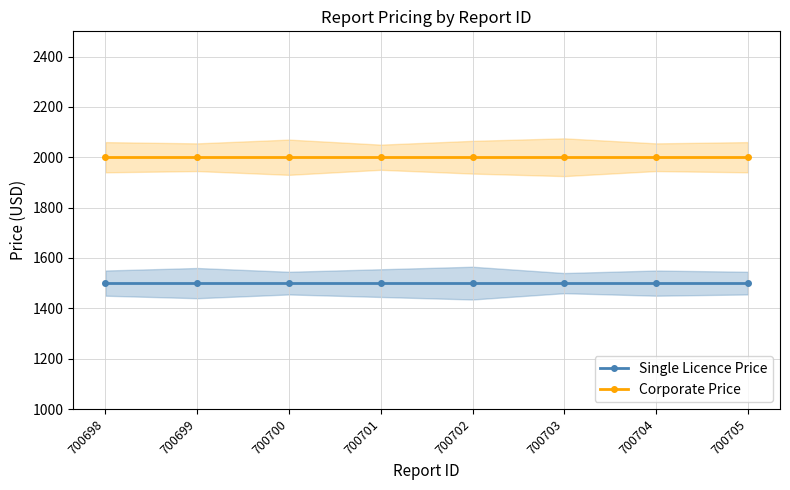

Is this an area chart (filled region under the line)?

No